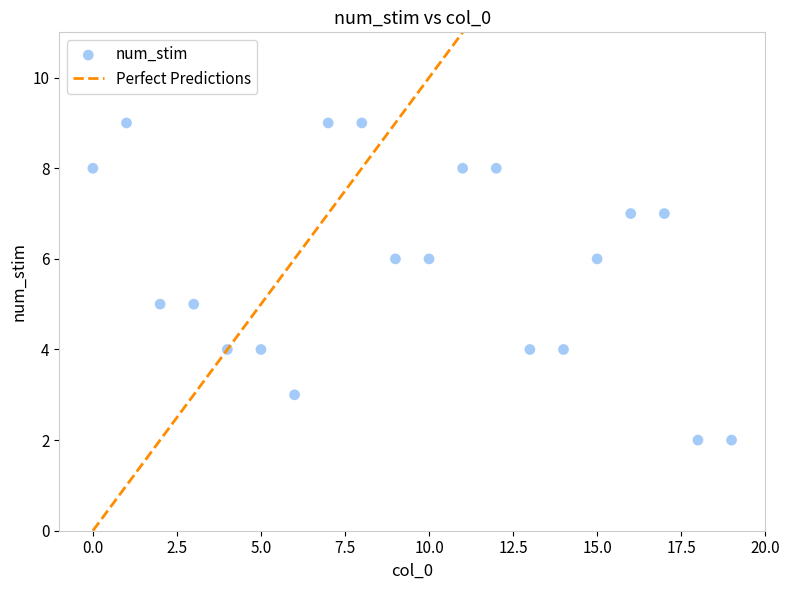

What is the range of Y values (max minus min)?

7